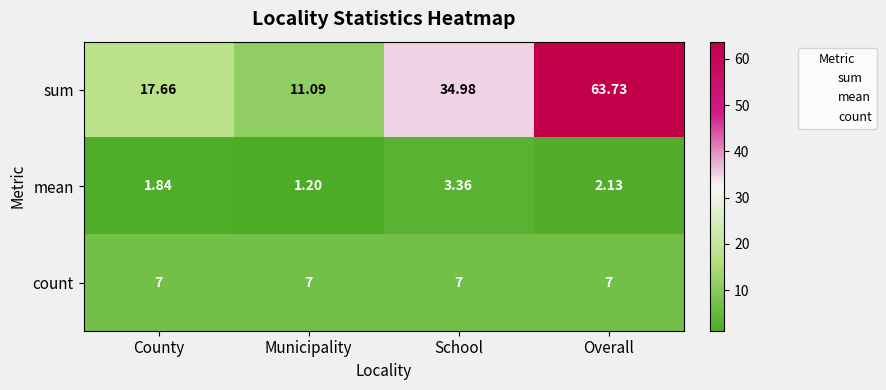

What is the total value across all series at Municipality?

19.3